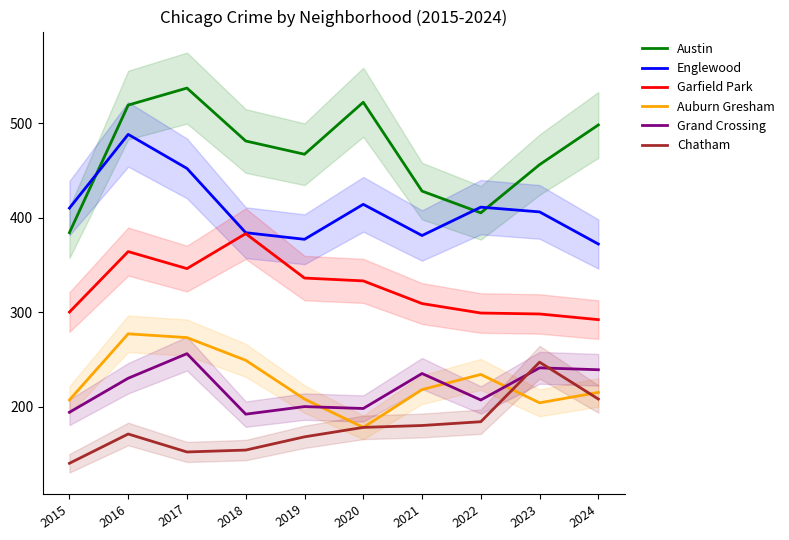

Rank the series at 2015 from highest to lowest value.

Englewood, Austin, Garfield Park, Auburn Gresham, Grand Crossing, Chatham